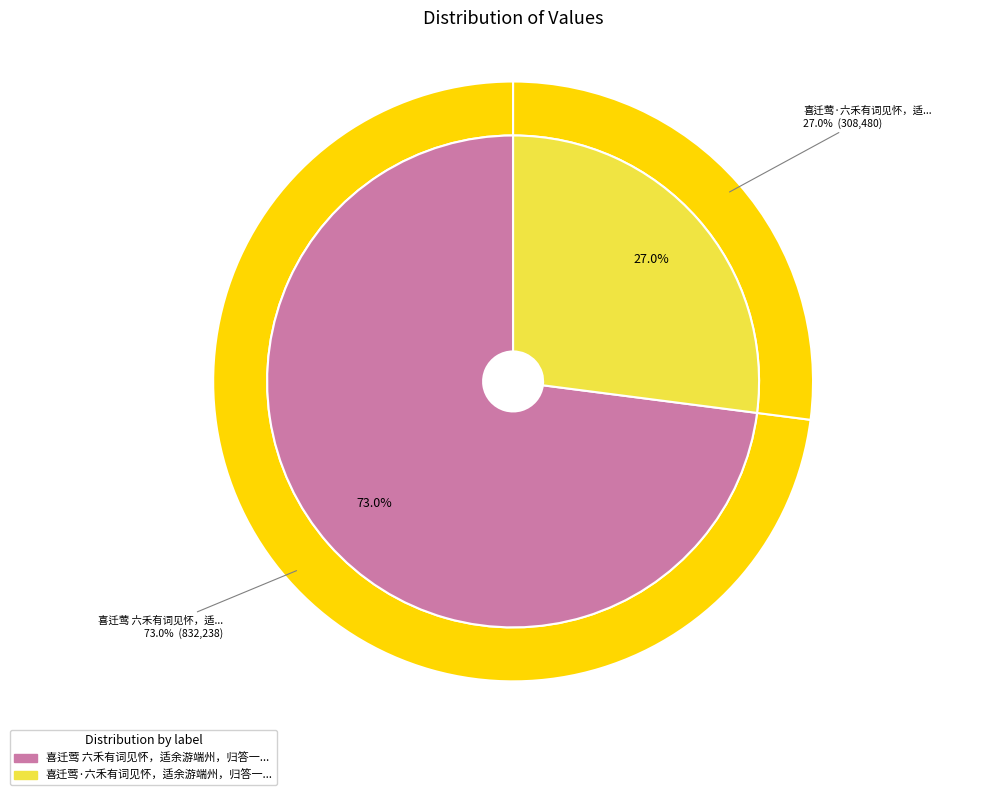

To the nearest percent, what percentage of the pie is 喜迁莺·六禾有词见怀，适余游端州，归答一解?

27%